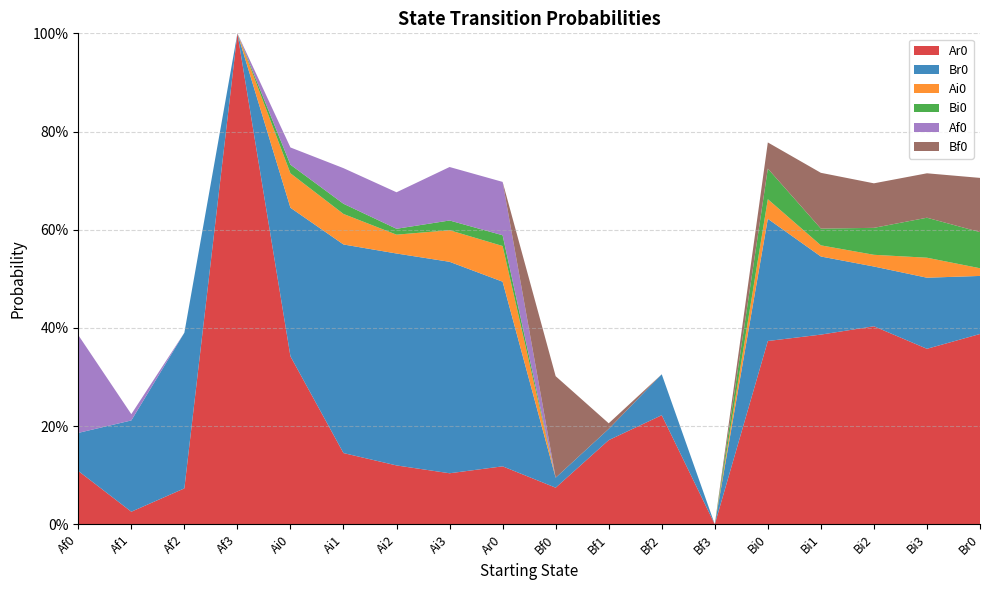

Reading right to left, what are all the values shown in this chart?

Ar0: Br0=0.4	Bi3=0.4	Bi2=0.4	Bi1=0.4	Bi0=0.4	Bf3=0.0	Bf2=0.2	Bf1=0.2	Bf0=0.1	Ar0=0.1	Ai3=0.1	Ai2=0.1	Ai1=0.1	Ai0=0.3	Af3=1.0	Af2=0.1	Af1=0.0	Af0=0.1
Br0: Br0=0.1	Bi3=0.1	Bi2=0.1	Bi1=0.2	Bi0=0.2	Bf3=0.0	Bf2=0.1	Bf1=0.0	Bf0=0.0	Ar0=0.4	Ai3=0.4	Ai2=0.4	Ai1=0.4	Ai0=0.3	Af3=0.0	Af2=0.3	Af1=0.2	Af0=0.1
Ai0: Br0=0.0	Bi3=0.0	Bi2=0.0	Bi1=0.0	Bi0=0.0	Bf3=0.0	Bf2=0.0	Bf1=0.0	Bf0=0.0	Ar0=0.1	Ai3=0.1	Ai2=0.0	Ai1=0.1	Ai0=0.1	Af3=0.0	Af2=0.0	Af1=0.0	Af0=0.0
Bi0: Br0=0.1	Bi3=0.1	Bi2=0.1	Bi1=0.0	Bi0=0.1	Bf3=0.0	Bf2=0.0	Bf1=0.0	Bf0=0.0	Ar0=0.0	Ai3=0.0	Ai2=0.0	Ai1=0.0	Ai0=0.0	Af3=0.0	Af2=0.0	Af1=0.0	Af0=0.0
Af0: Br0=0.0	Bi3=0.0	Bi2=0.0	Bi1=0.0	Bi0=0.0	Bf3=0.0	Bf2=0.0	Bf1=0.0	Bf0=0.0	Ar0=0.1	Ai3=0.1	Ai2=0.1	Ai1=0.1	Ai0=0.0	Af3=0.0	Af2=0.0	Af1=0.0	Af0=0.2
Bf0: Br0=0.1	Bi3=0.1	Bi2=0.1	Bi1=0.1	Bi0=0.1	Bf3=0.0	Bf2=0.0	Bf1=0.0	Bf0=0.2	Ar0=0.0	Ai3=0.0	Ai2=0.0	Ai1=0.0	Ai0=0.0	Af3=0.0	Af2=0.0	Af1=0.0	Af0=0.0